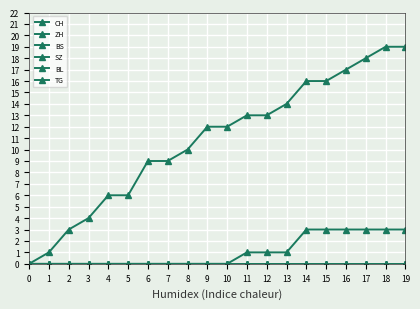

Is it true that CH equals 2 at 6?

False